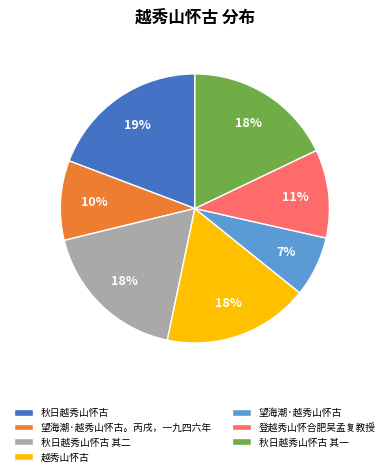

Is it true that 越秀山怀古 is 18% of the pie?

True